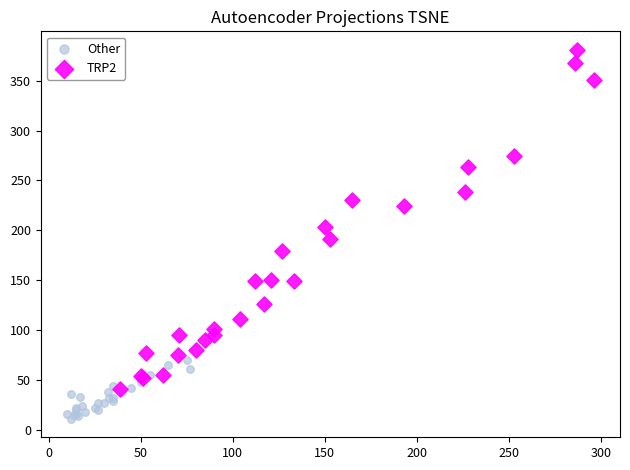

Which series contains the lowest Y value?

Other